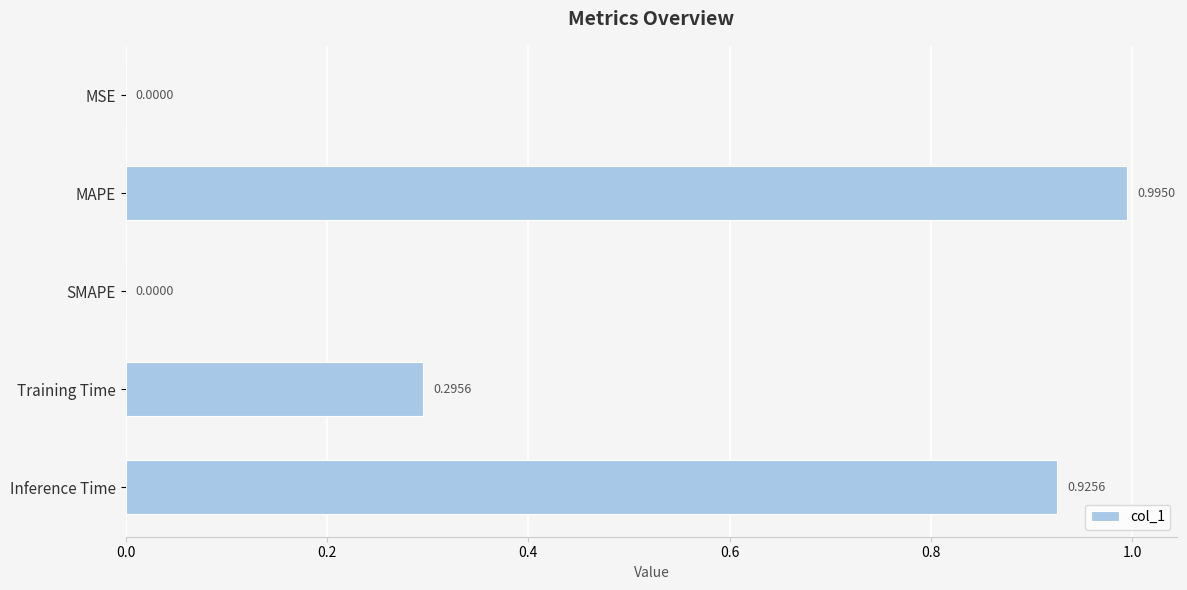

Which label corresponds to the largest value in the chart?

MAPE